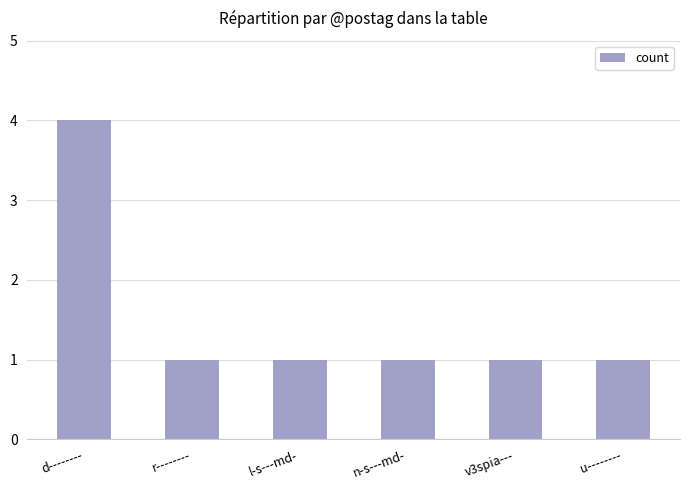

What is the ratio of the value at n-s---md- to the value at v3spia---?

1.0